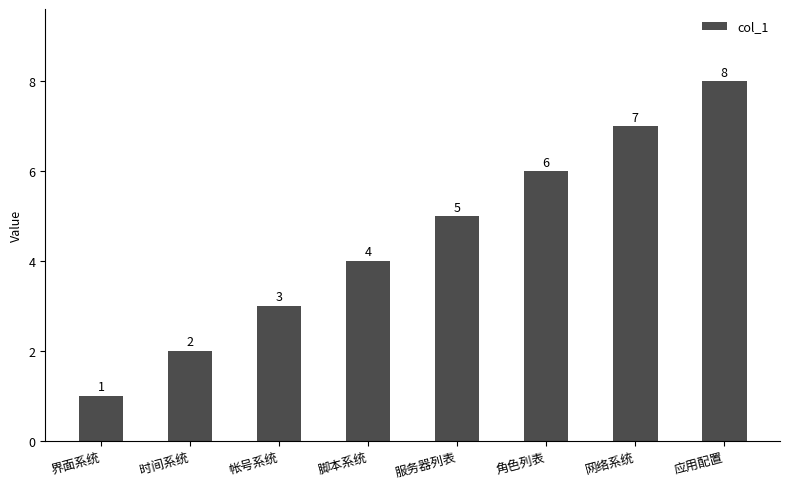

Read the value at 应用配置.

8